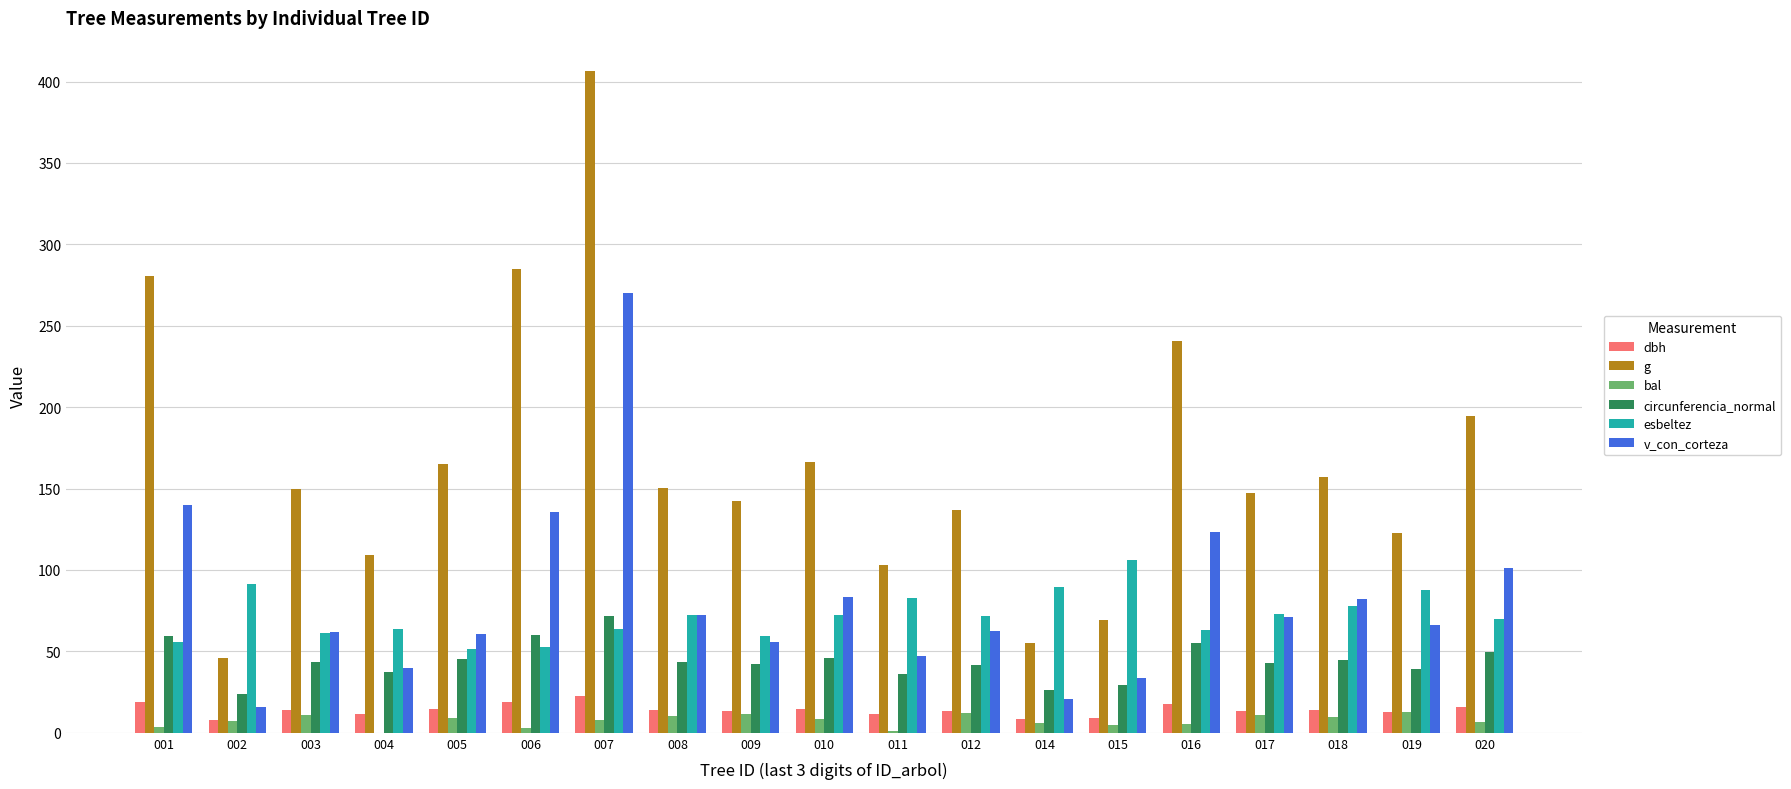

The circunferencia_normal series shows 43.0 at 017. True or false?

True